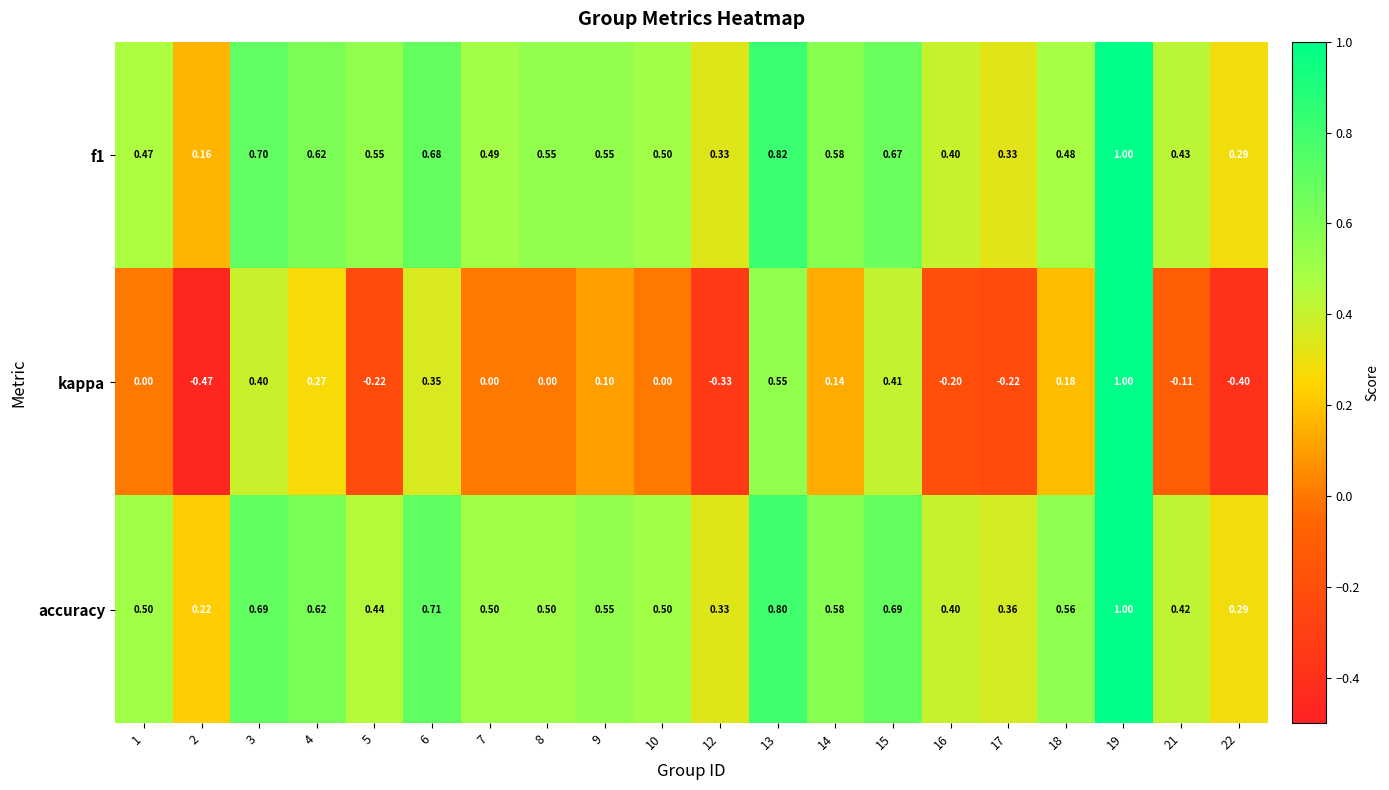

At which category does the chart reach its peak across all series?

19